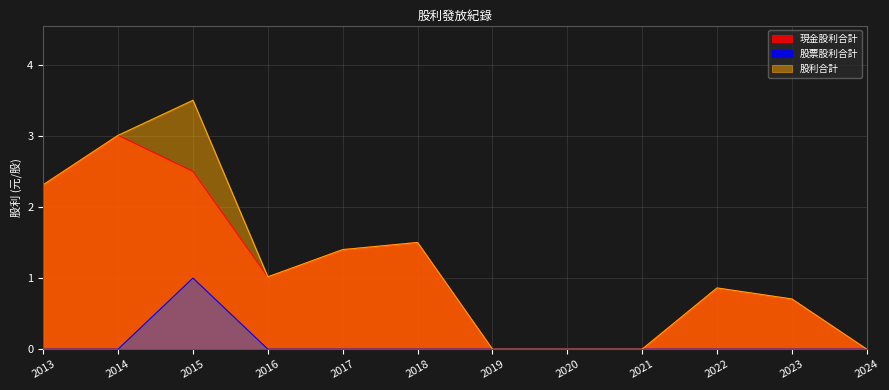

At how many categories does at least one series exceed 1?

6